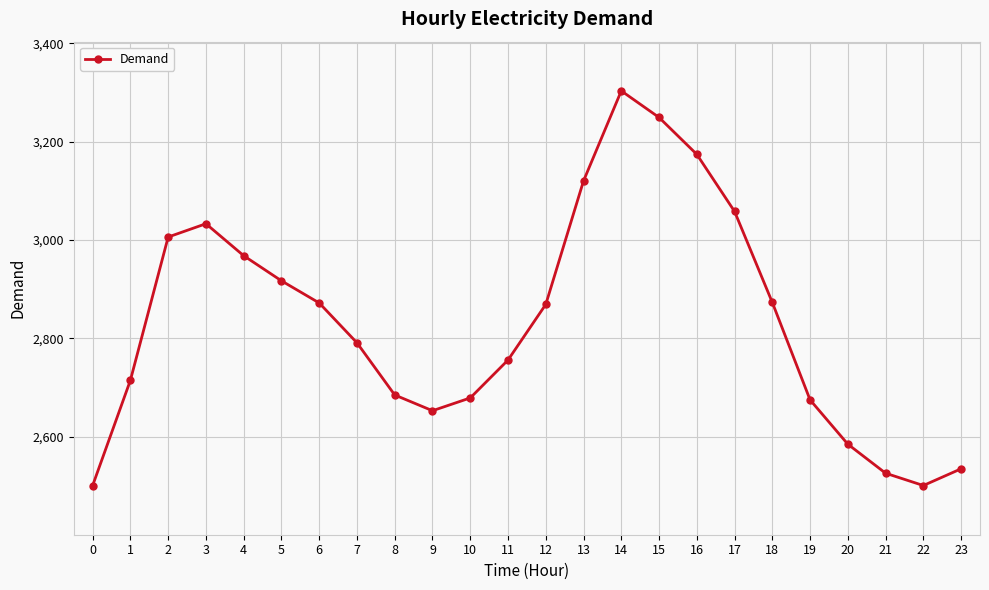

What is the sum of the values at 4 and 21?

5494